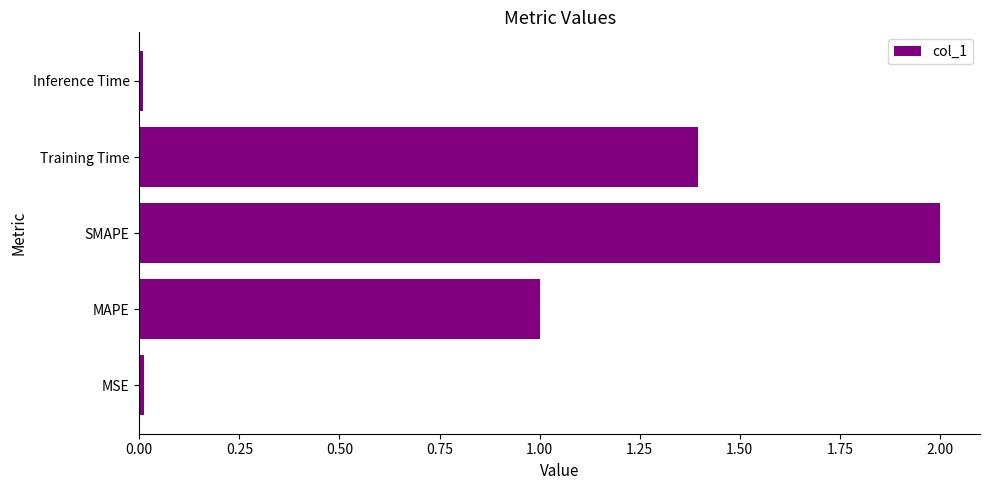

True or false: the data shows 1.5 at MAPE.

False